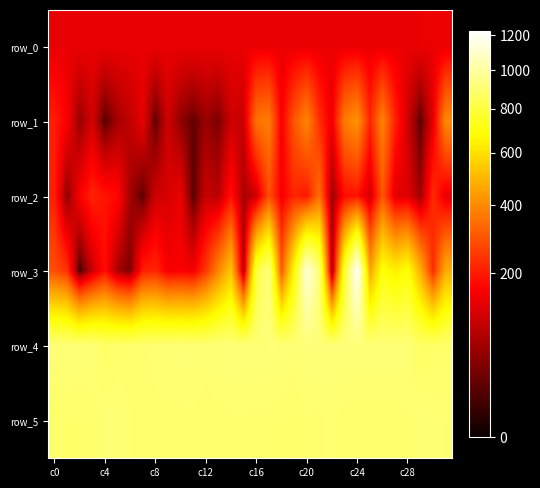

What is the maximum value for row_1?

420.0